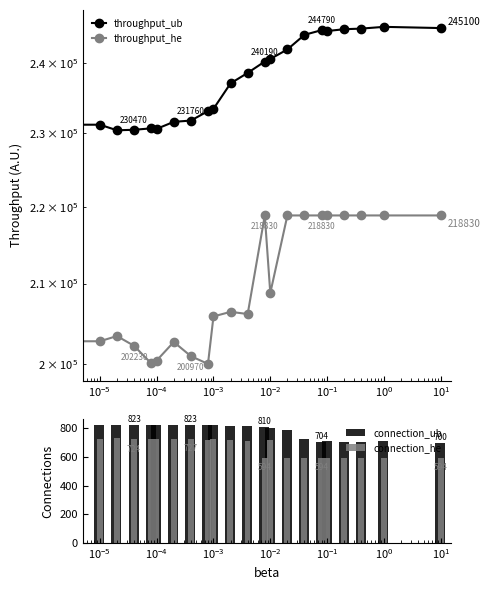

What is the sum of all throughput_ub values?

5225460